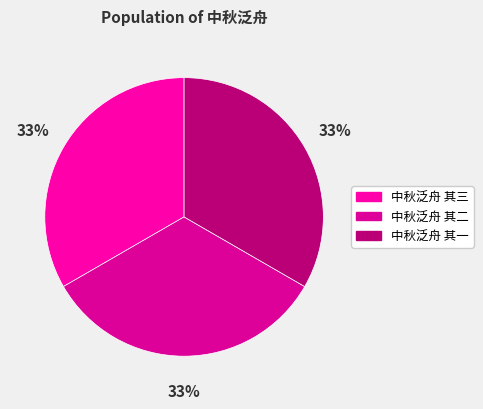

Approximately how many times larger is the value at 中秋泛舟 其二 compared to 中秋泛舟 其三?

1.0